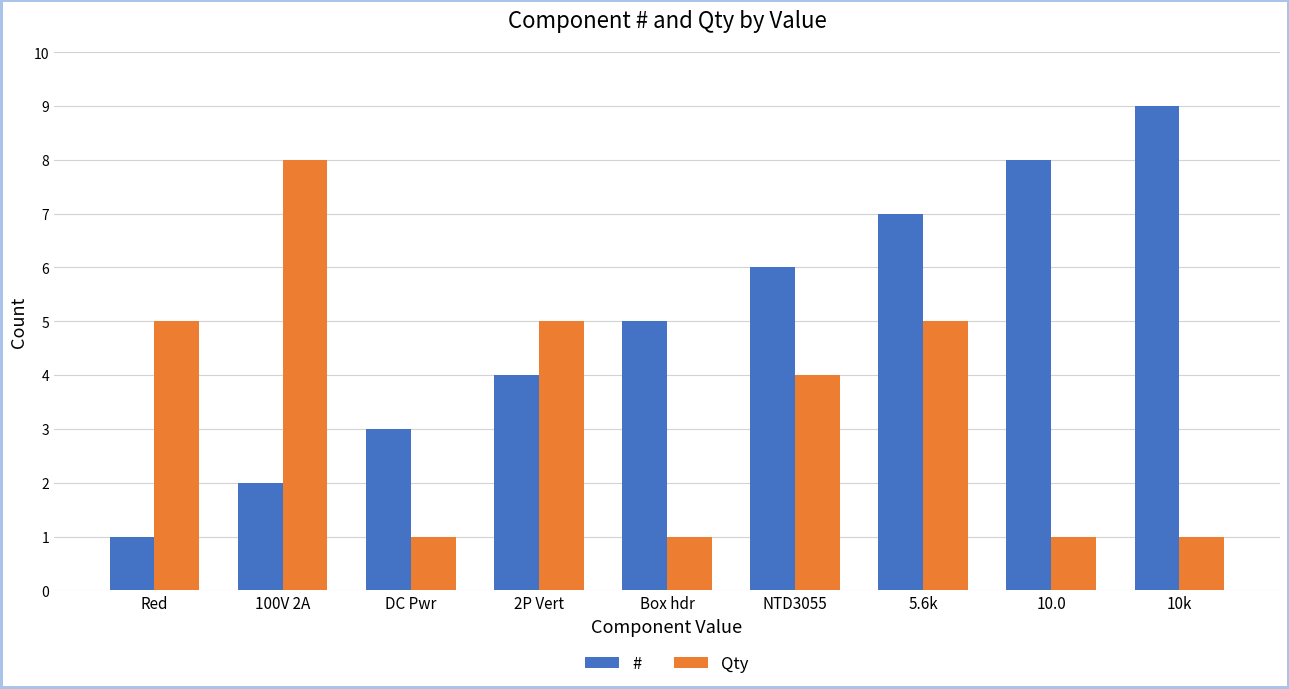

What is the value of the Qty bar at the 5th from the left?

1